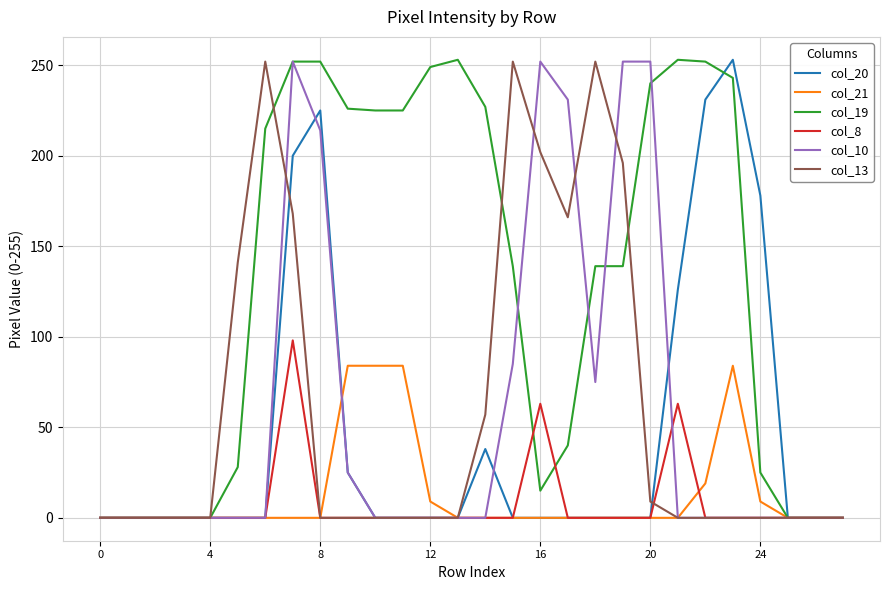

What are all the series names shown in the legend?

col_20, col_21, col_19, col_8, col_10, col_13